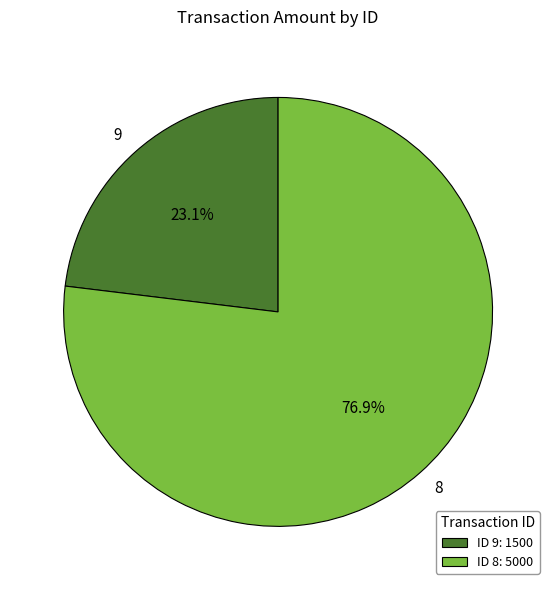

Count the number of slices in the pie.

2